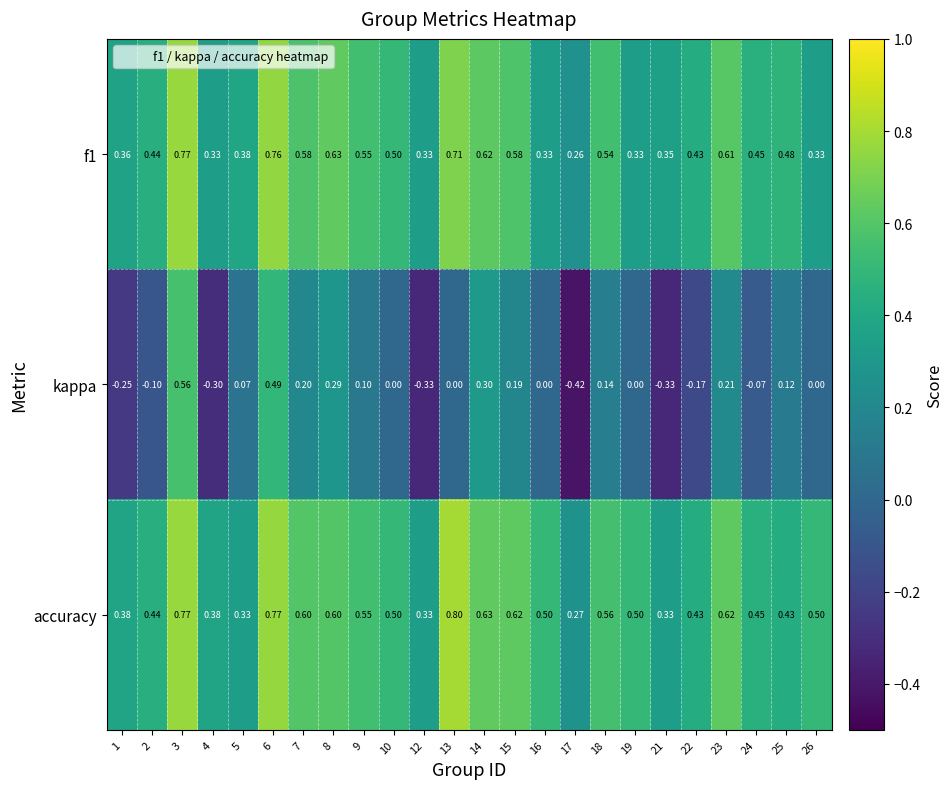

Is the value of accuracy at 21 greater than the value of f1 at 18?

No